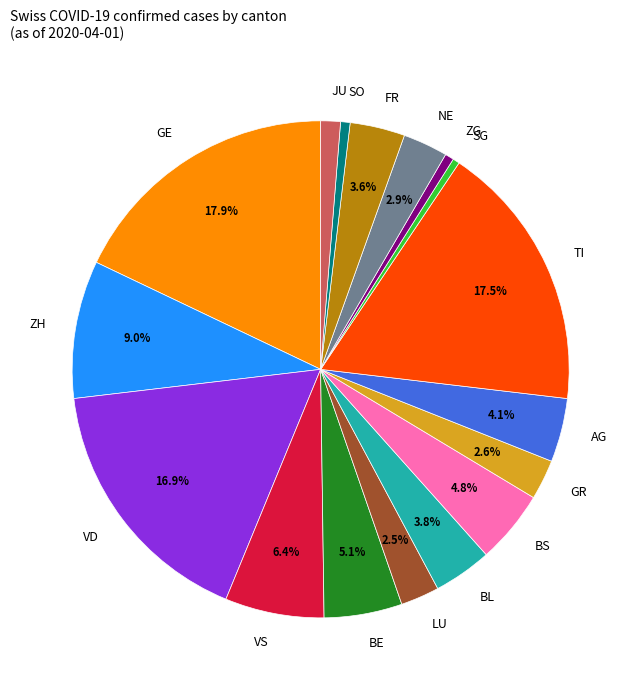

How many slices are in this pie chart?

17